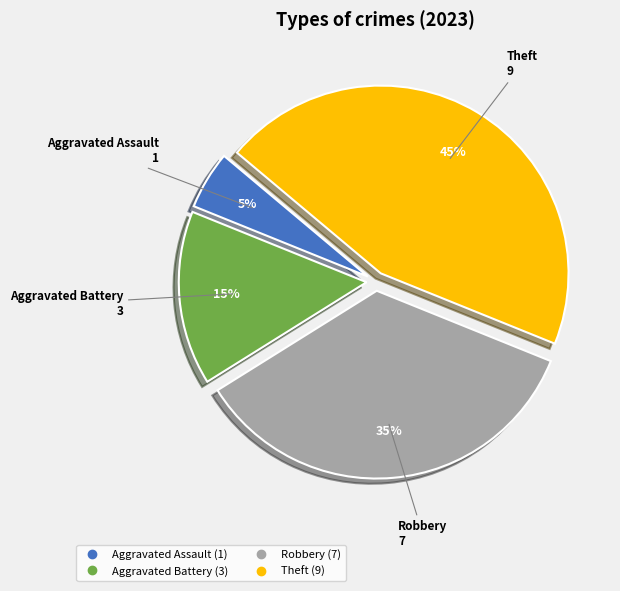

Does any single category account for the majority?

No